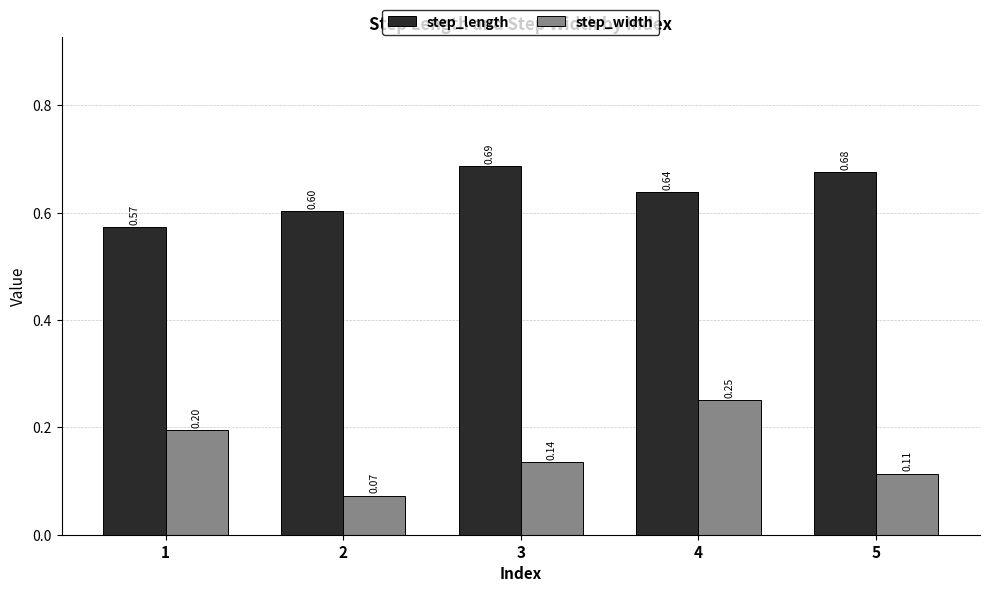

At which category does the chart reach its peak across all series?

3